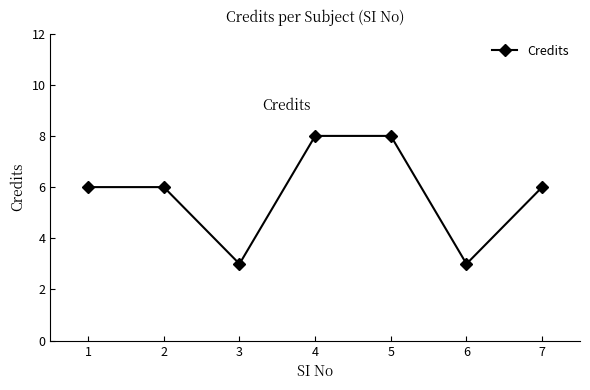

What is the difference between the maximum and minimum values?

5